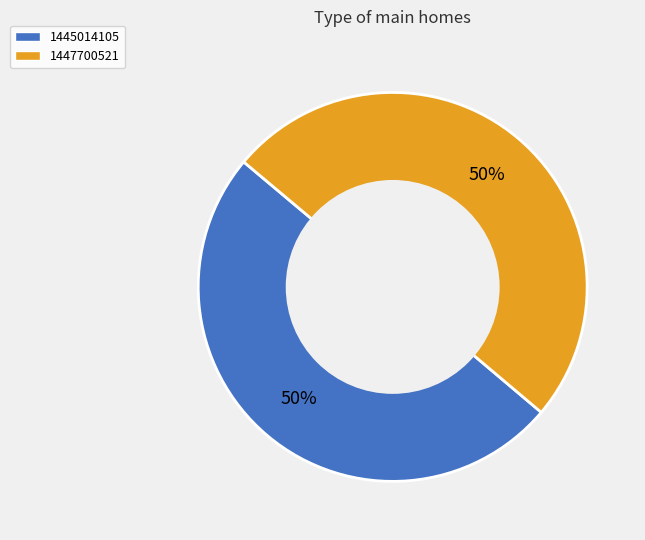

Approximately how many times larger is the value at 1447700521 compared to 1445014105?

1.0